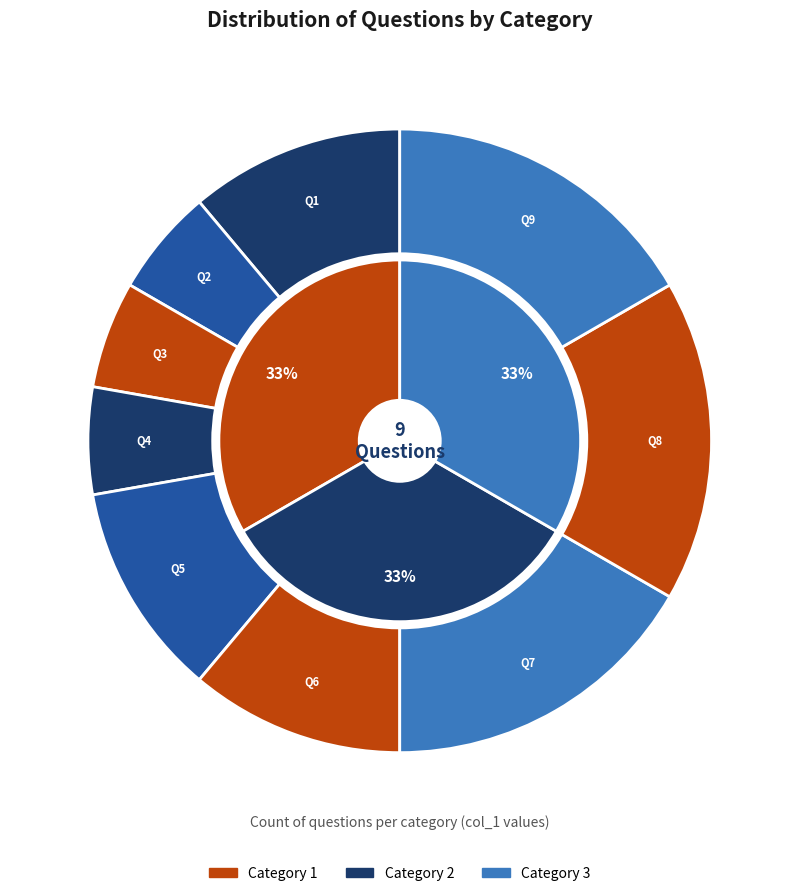

How many segments does this pie chart have?

9